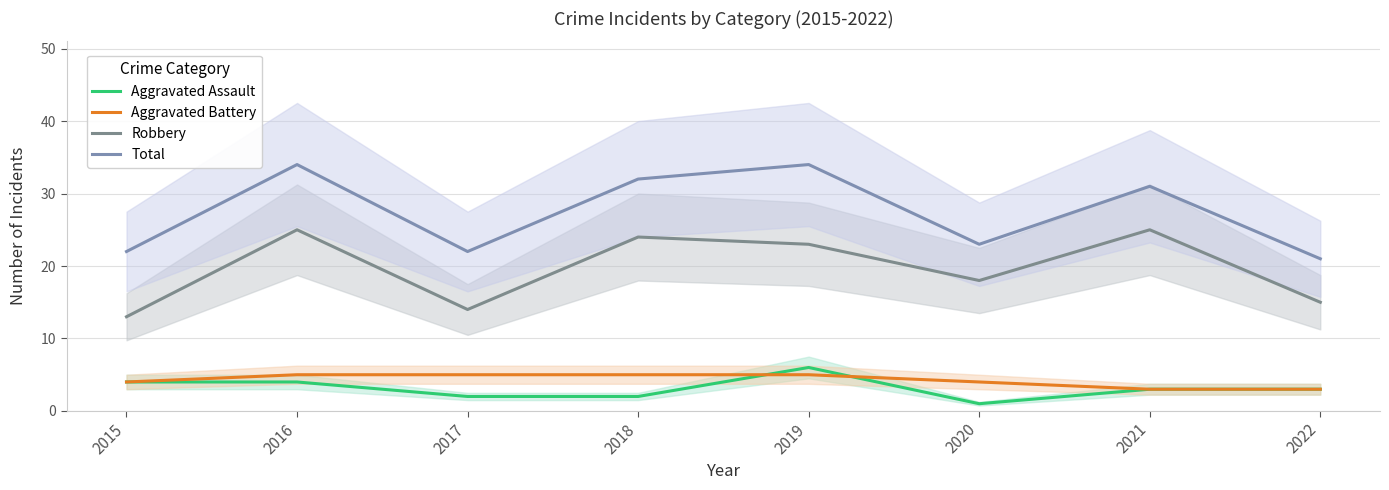

What is the difference between the maximum and minimum values in the Total series?

13